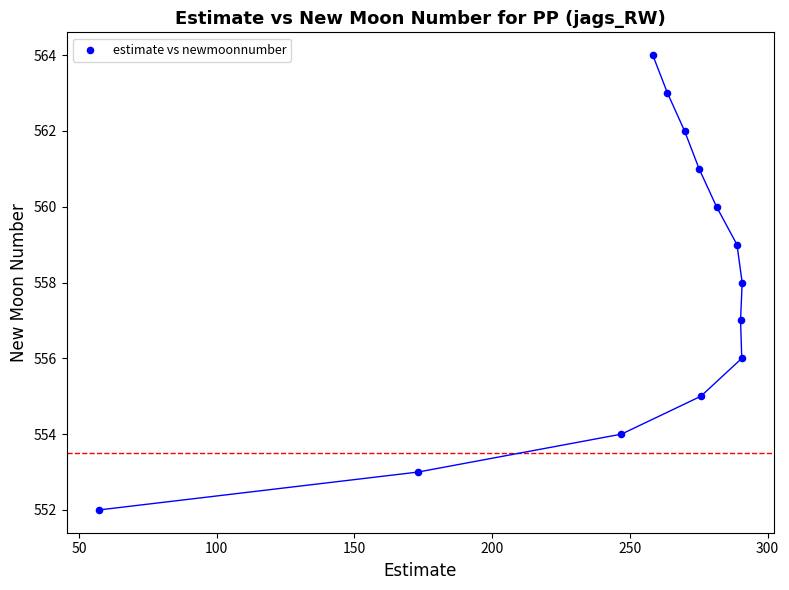

What is the range of Y values (max minus min)?

12